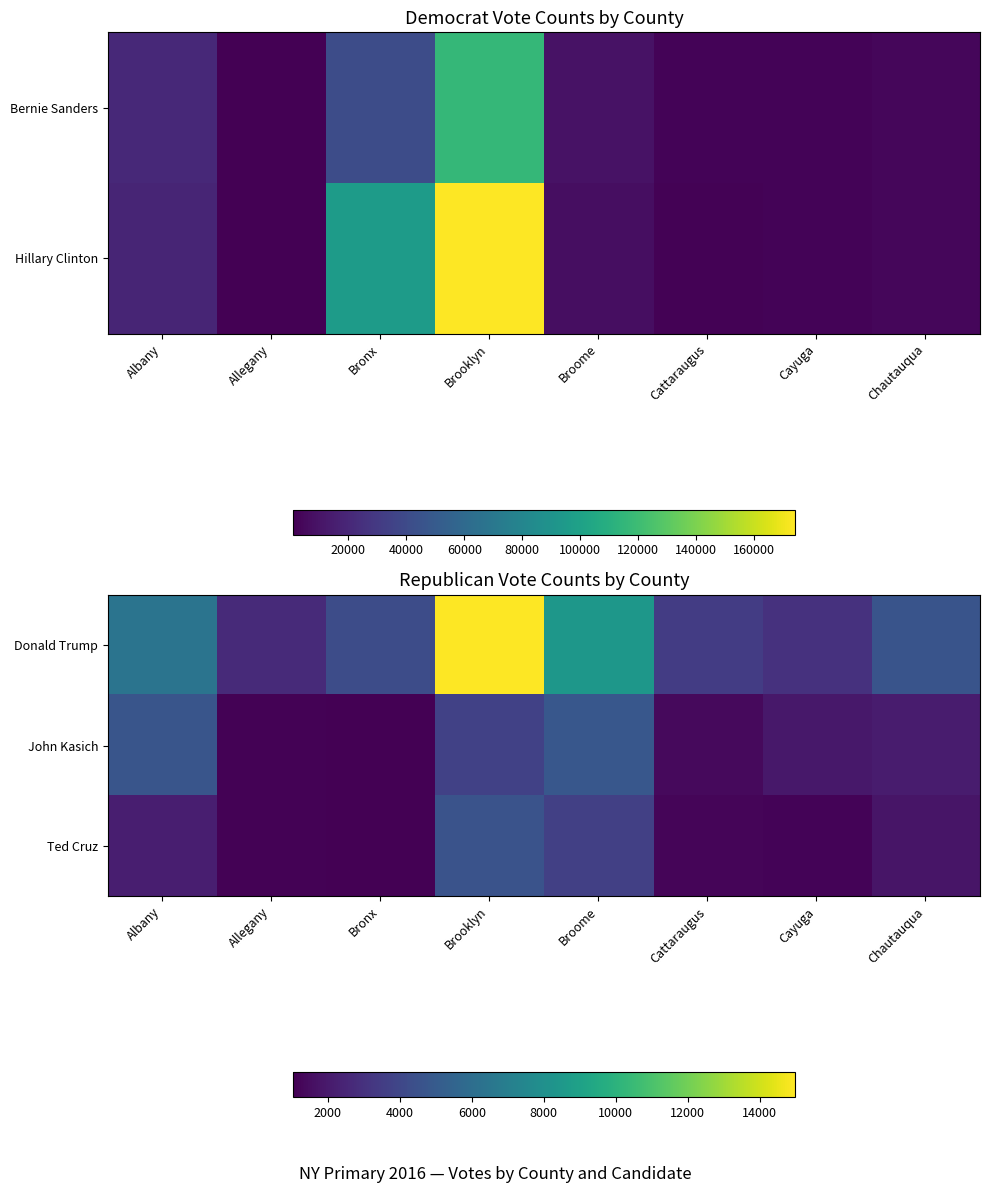

What is the minimum value for John Kasich?

1033